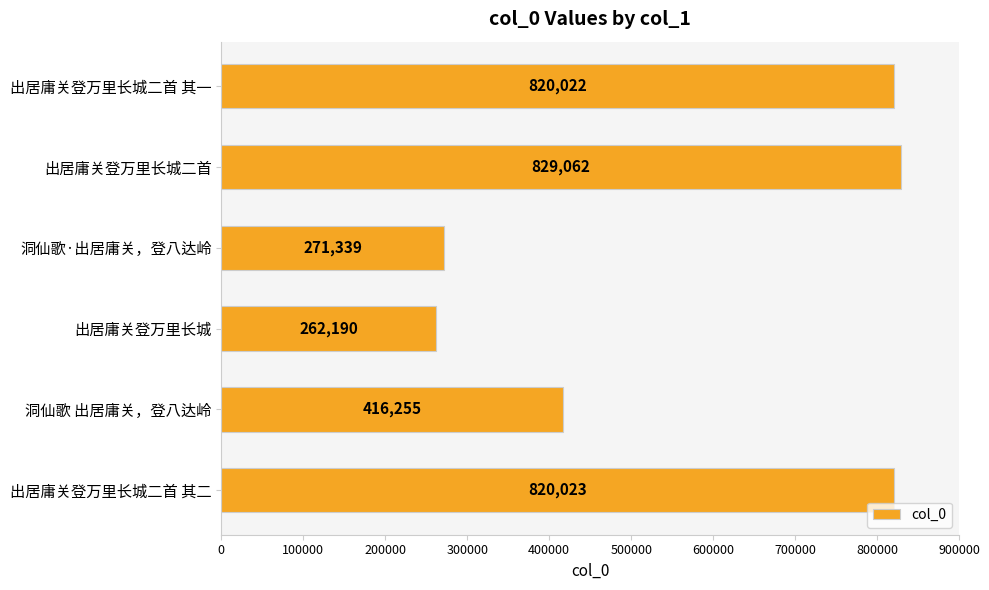

The chart shows a value of 262190 at 出居庸关登万里长城. True or false?

True